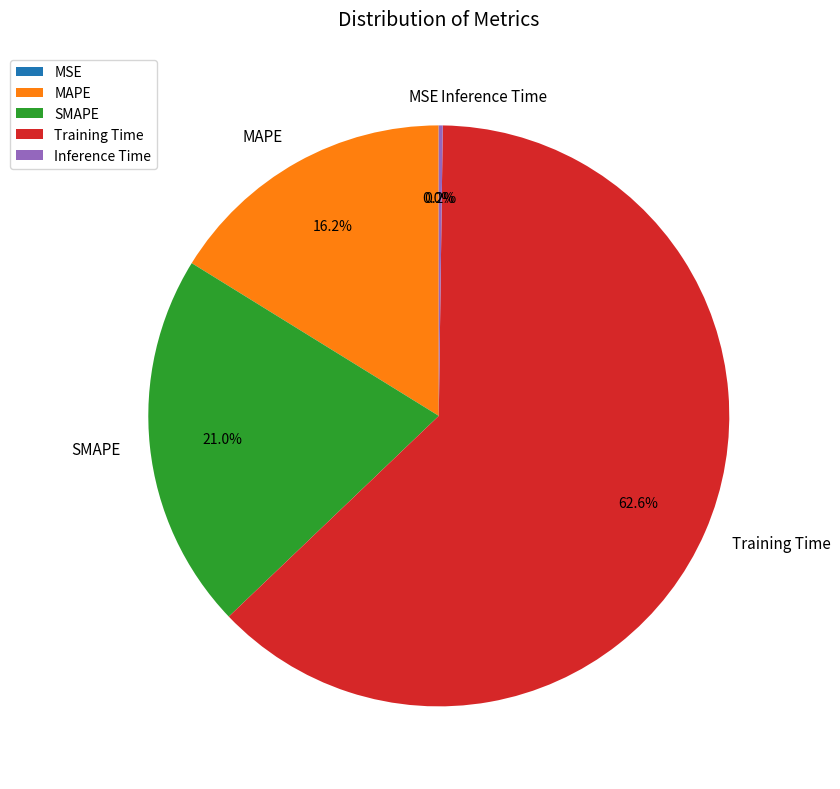

Between MAPE and SMAPE, which is larger?

SMAPE